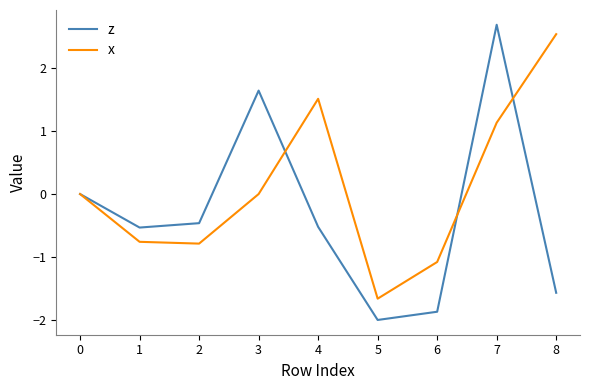

What value does the z series have at 6?

-1.9